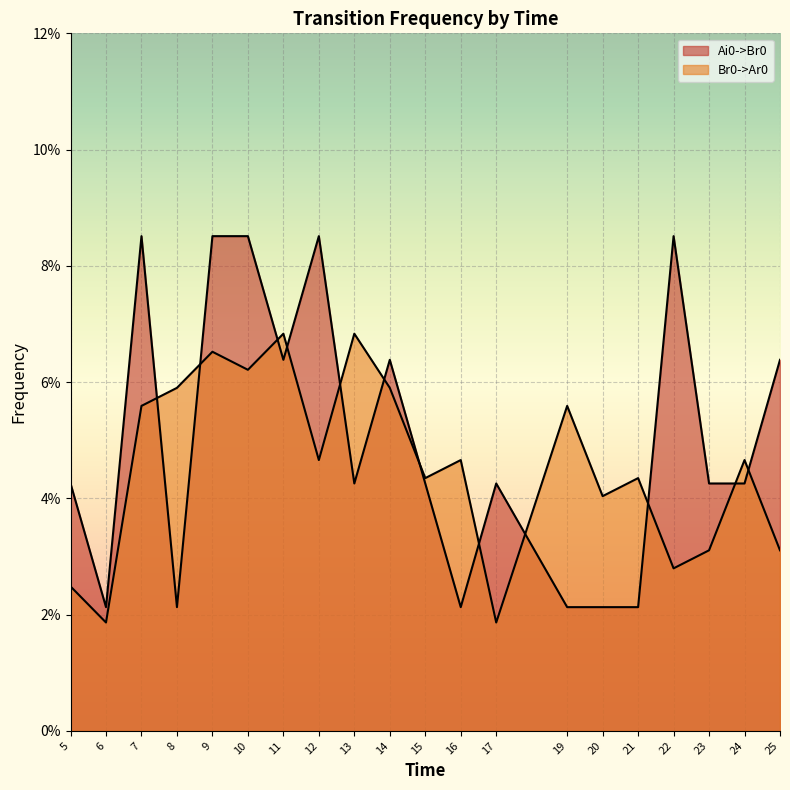

In Ai0->Br0, how many points are higher than both neighbors (excluding endpoints)?

5